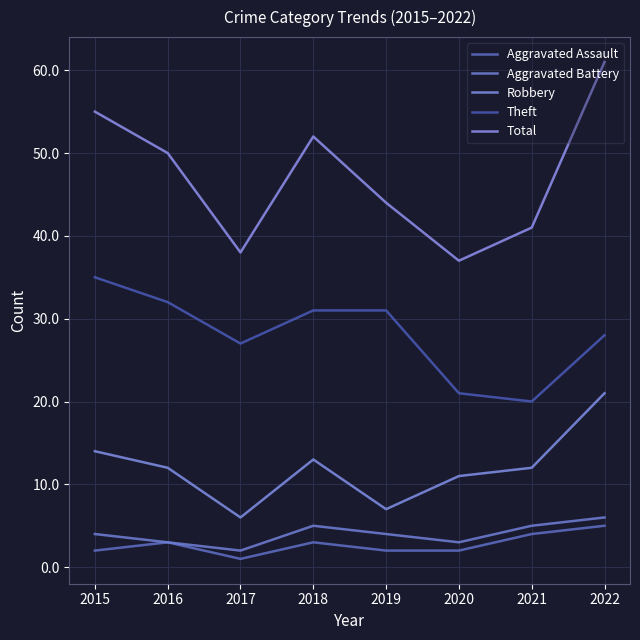

List the series in order of their peak value, highest first.

Total, Theft, Robbery, Aggravated Battery, Aggravated Assault